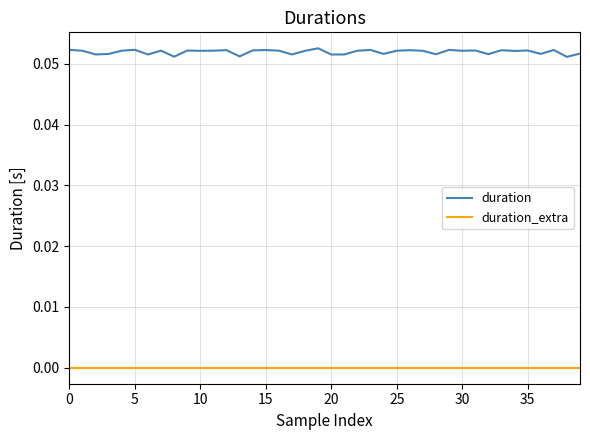

List the series in order of their overall mean, lowest first.

duration_extra, duration